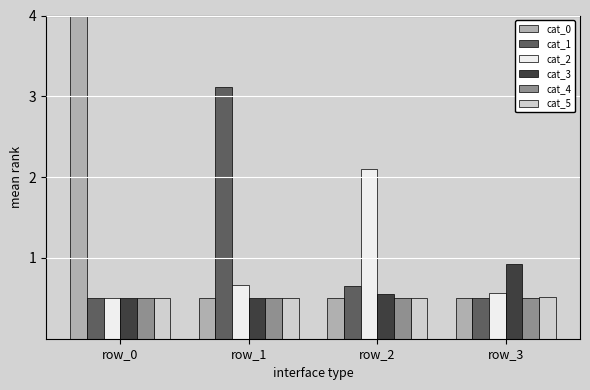

At which category does the chart reach its peak across all series?

row_0